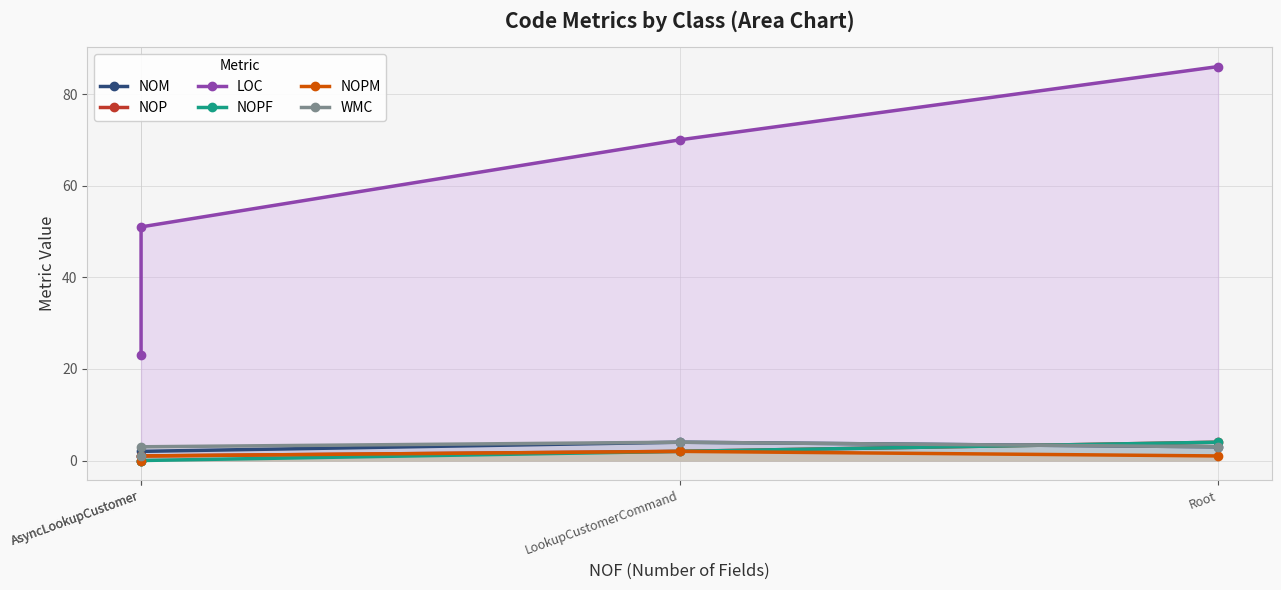

The value of LOC at AsyncLookupCustomer is 23. True or false?

True